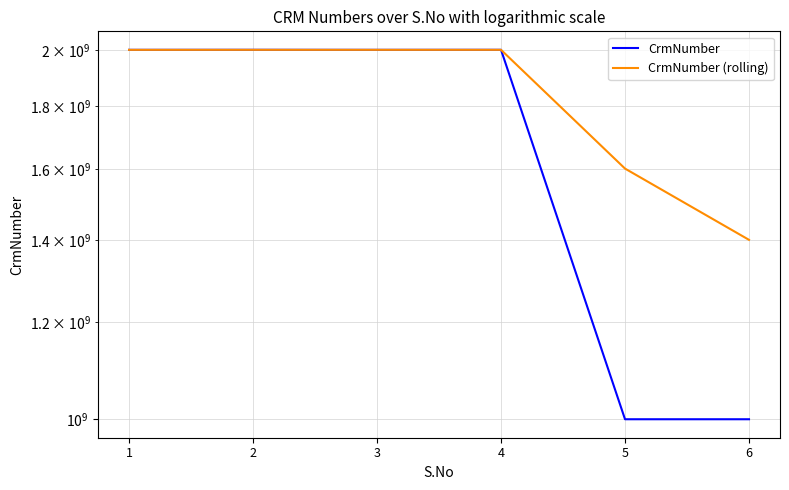

Between 2 and 4, which series saw the biggest shift?

CrmNumber